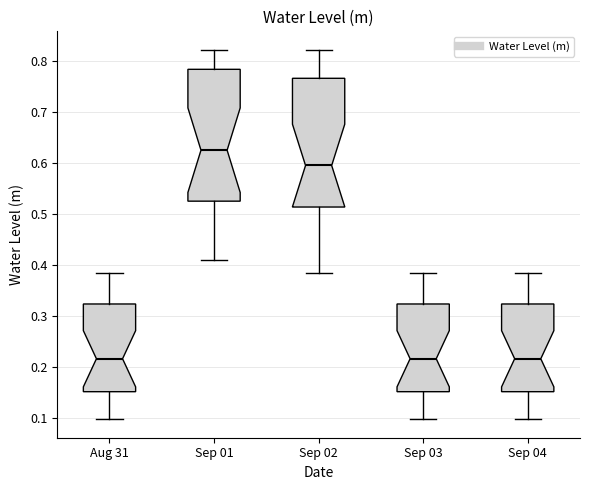

Reading left to right, read every box against the y-axis: the position of its median line, the range the box covers, and the ends of its whiskers. The values are not printed on the chart, so give them approximately, as read against the axis.

Aug 31: median 0.22, box 0.15 to 0.32, whiskers 0.10 to 0.38
Sep 01: median 0.62, box 0.52 to 0.78, whiskers 0.41 to 0.82
Sep 02: median 0.59, box 0.51 to 0.77, whiskers 0.38 to 0.82
Sep 03: median 0.22, box 0.15 to 0.32, whiskers 0.10 to 0.38
Sep 04: median 0.22, box 0.15 to 0.32, whiskers 0.10 to 0.38